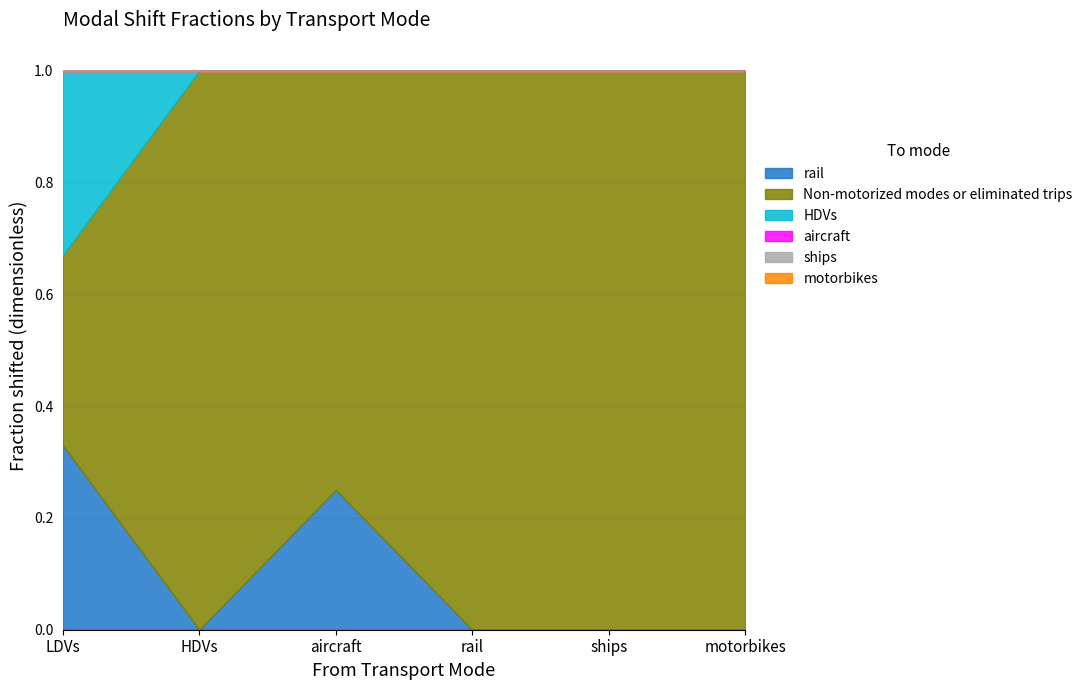

In rail, how many points are lower than both neighbors (excluding endpoints)?

1